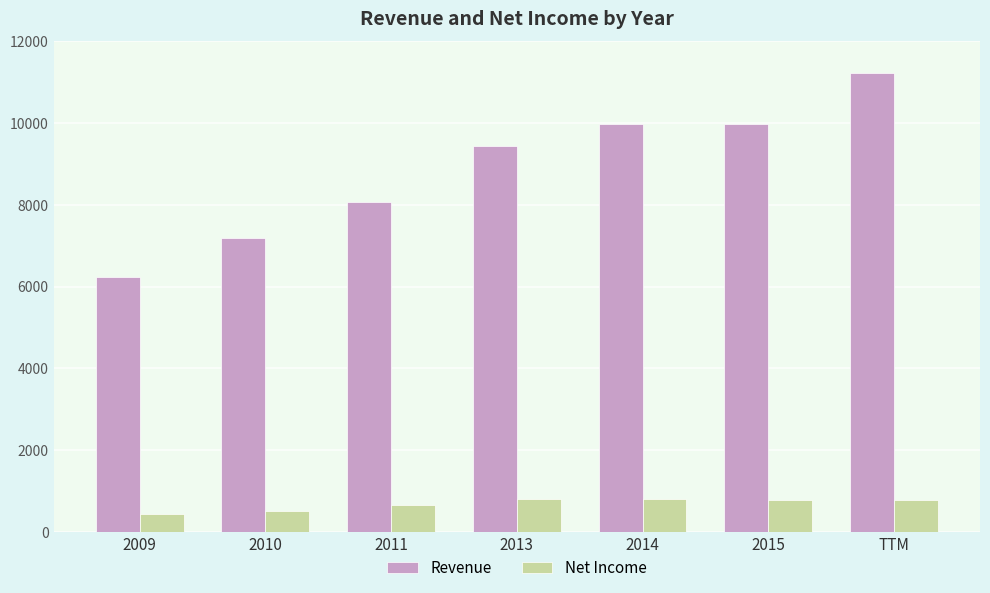

What is the total value across all series at 2013?

10235